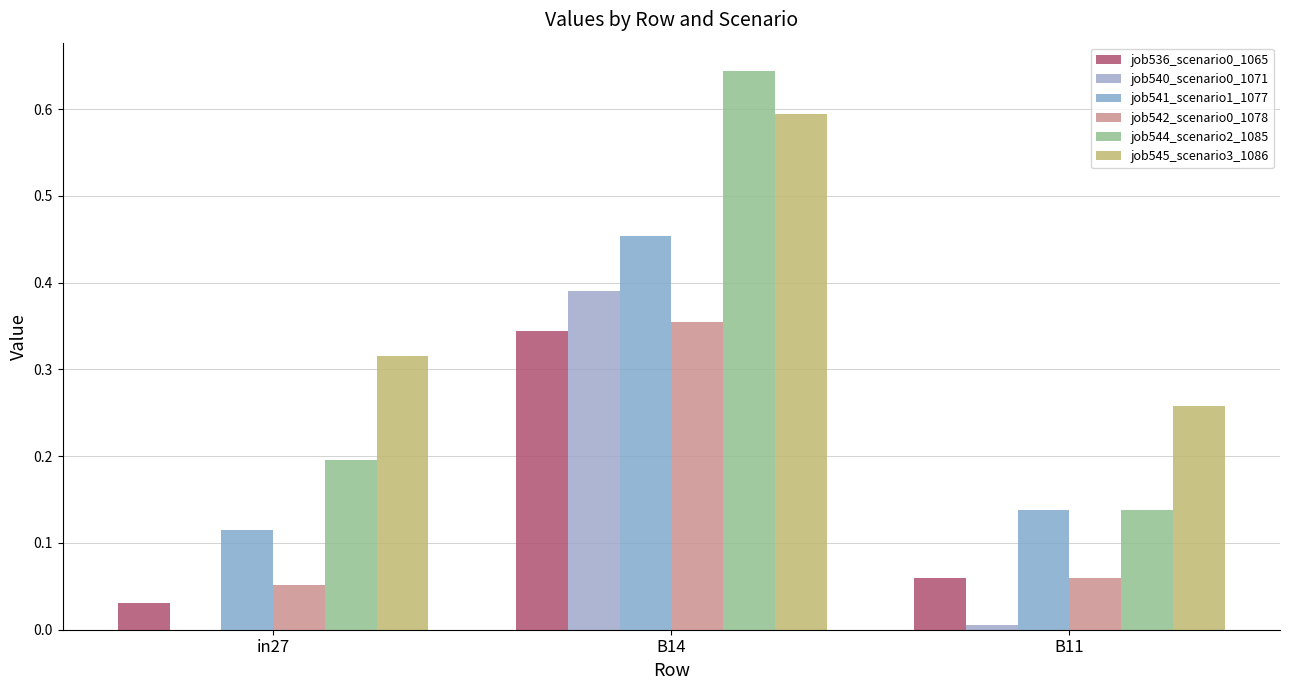

At which category does the chart reach its minimum across all series?

in27